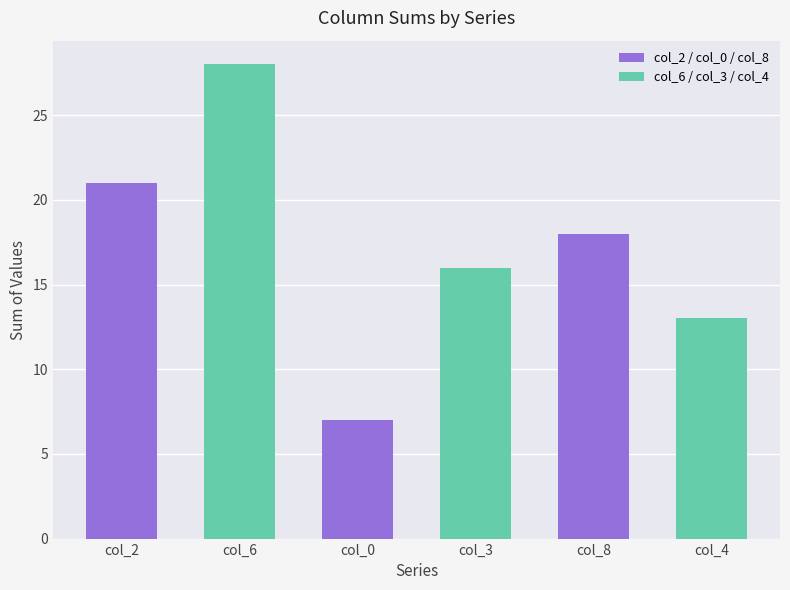

How many series are shown in this chart?

1